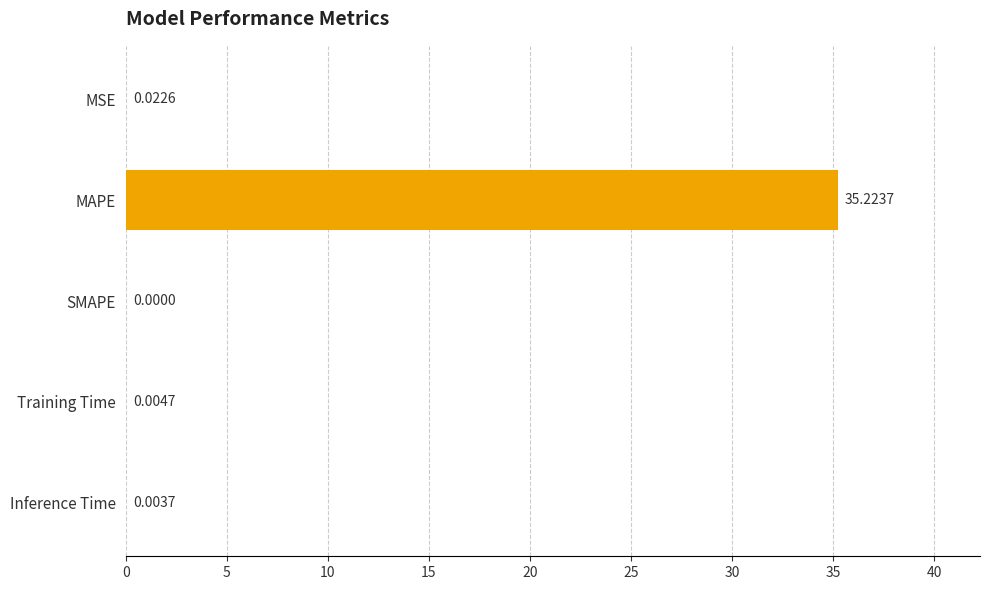

What is the sum of all values?

35.3